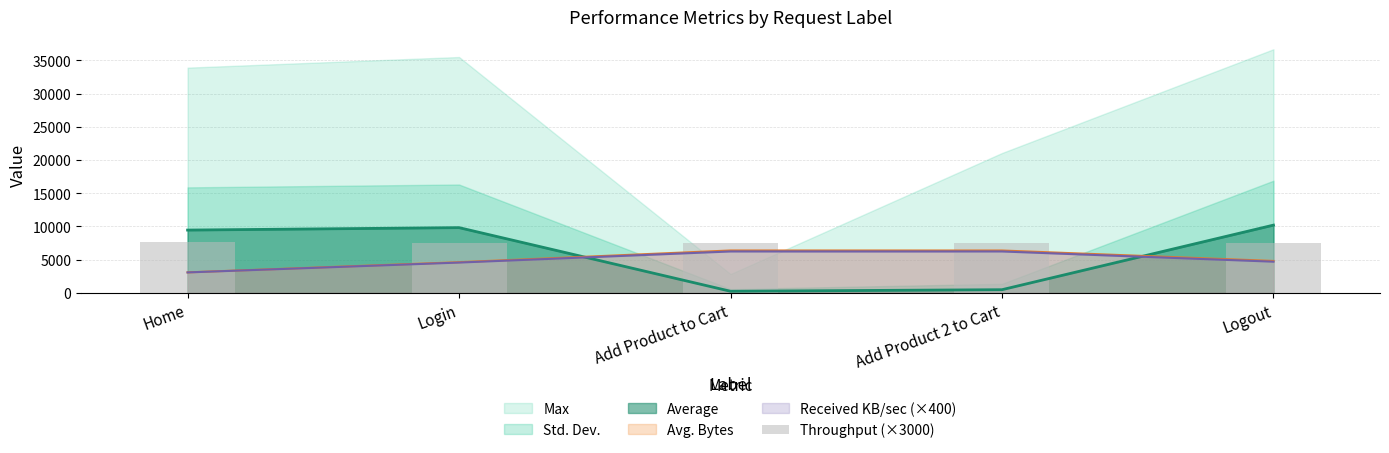

The chart shows a value of 7583.4 at Login. True or false?

True